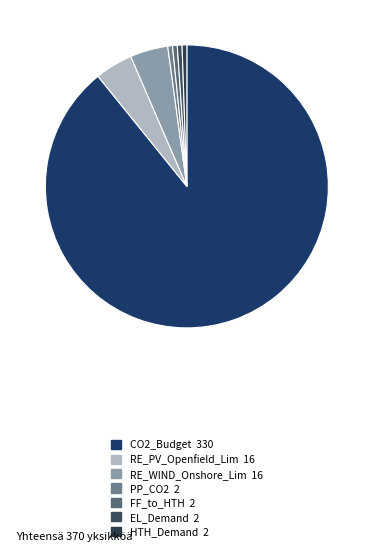

What is the ratio of the value at FF_to_HTH to the value at RE_PV_Openfield_Lim?

0.1